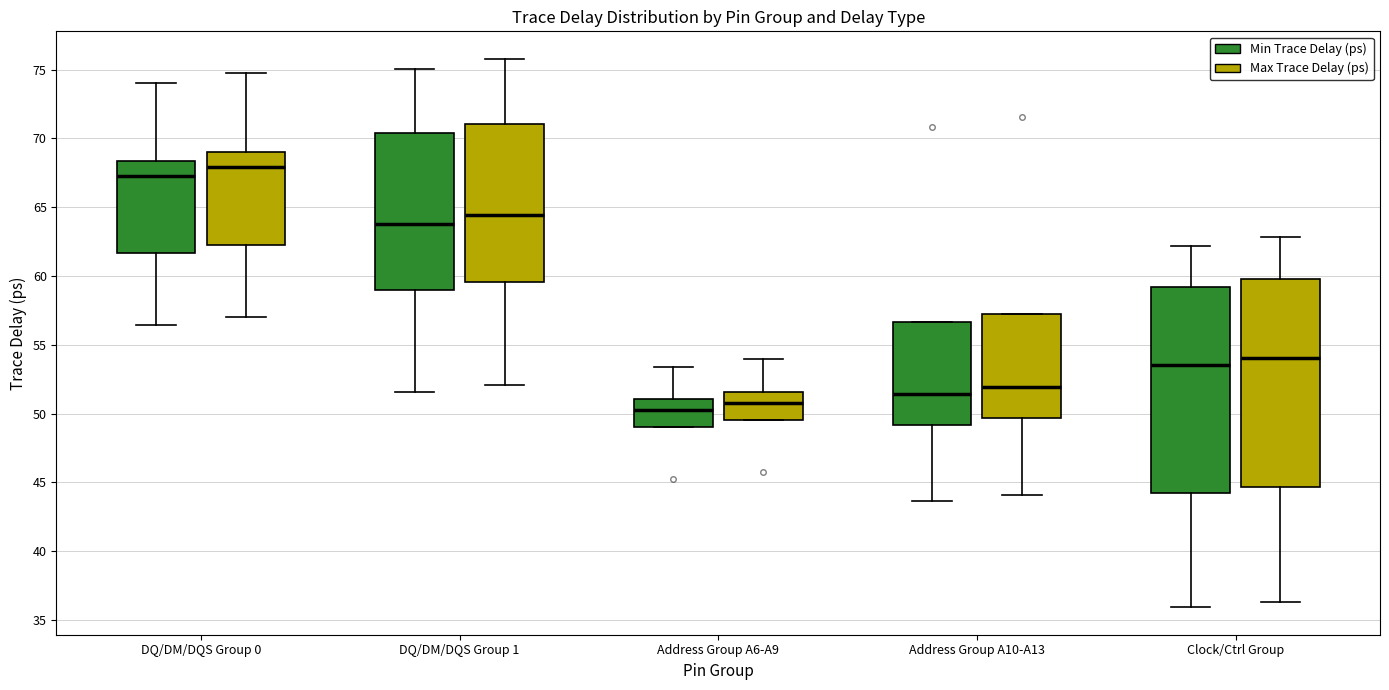

Reading left to right, read every box against the y-axis: the position of its median line, the range the box covers, and the ends of its whiskers. The values are not printed on the chart, so give them approximately, as read against the axis.

DQ/DM/DQS Group 0 (Min Trace Delay (ps)): median 67.5, box 61.5 to 68.5, whiskers 56.5 to 74.0
DQ/DM/DQS Group 0 (Max Trace Delay (ps)): median 68.0, box 62.5 to 69.0, whiskers 57.0 to 75.0
DQ/DM/DQS Group 1 (Min Trace Delay (ps)): median 64.0, box 59.0 to 70.5, whiskers 51.5 to 75.0
DQ/DM/DQS Group 1 (Max Trace Delay (ps)): median 64.5, box 59.5 to 71.0, whiskers 52.0 to 76.0
Address Group A6-A9 (Min Trace Delay (ps)): median 50.5, box 49.0 to 51.0, whiskers 49.0 to 53.5
Address Group A6-A9 (Max Trace Delay (ps)): median 51.0, box 49.5 to 51.5, whiskers 49.5 to 54.0
Address Group A10-A13 (Min Trace Delay (ps)): median 51.5, box 49.0 to 56.5, whiskers 43.5 to 56.5
Address Group A10-A13 (Max Trace Delay (ps)): median 52.0, box 49.5 to 57.0, whiskers 44.0 to 57.0
Clock/Ctrl Group (Min Trace Delay (ps)): median 53.5, box 44.0 to 59.0, whiskers 36.0 to 62.0
Clock/Ctrl Group (Max Trace Delay (ps)): median 54.0, box 44.5 to 60.0, whiskers 36.5 to 63.0